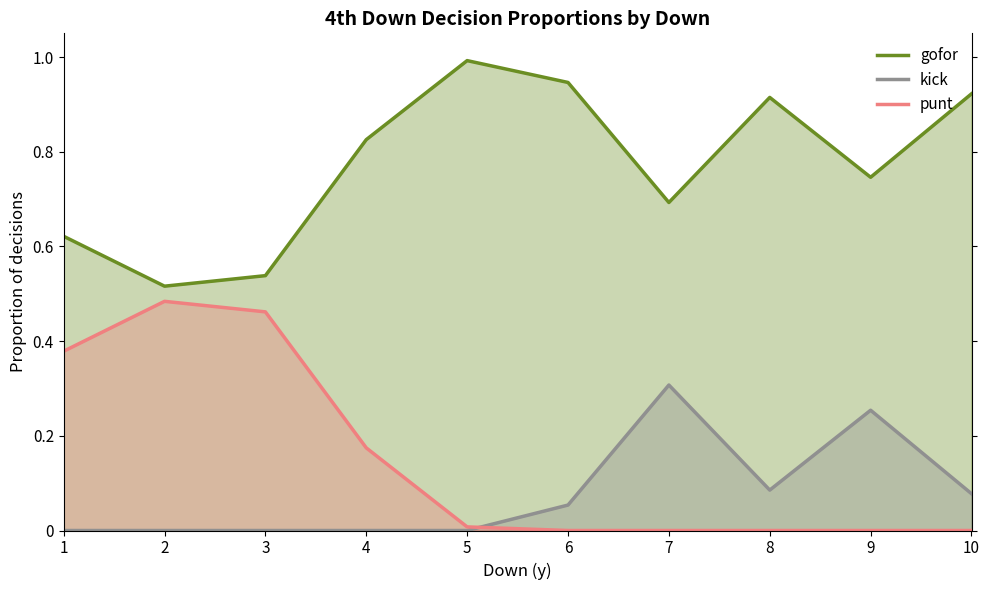

What is the lowest value of the gofor series?

0.5